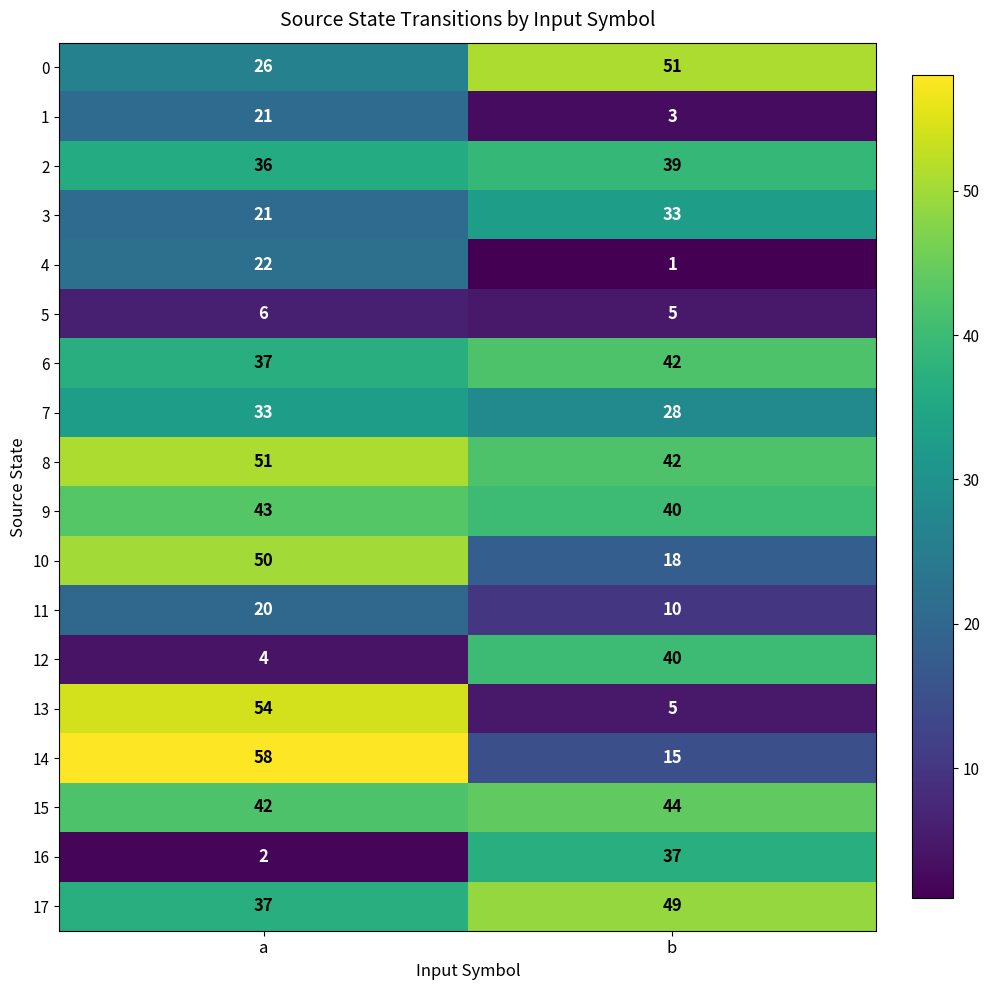

Which category has the lowest value across all series?

b